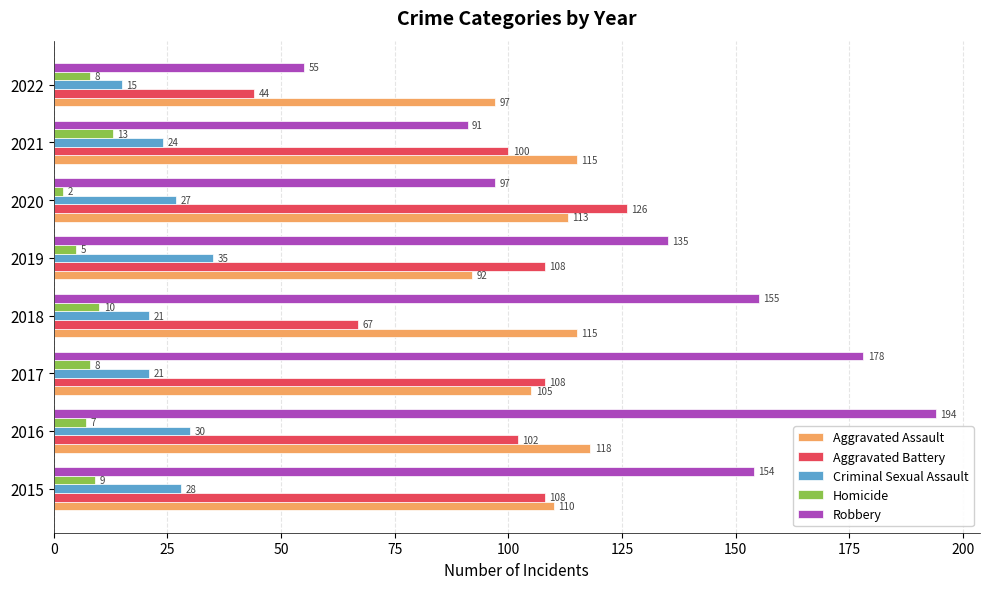

Which label corresponds to the smallest value in the chart?

2020